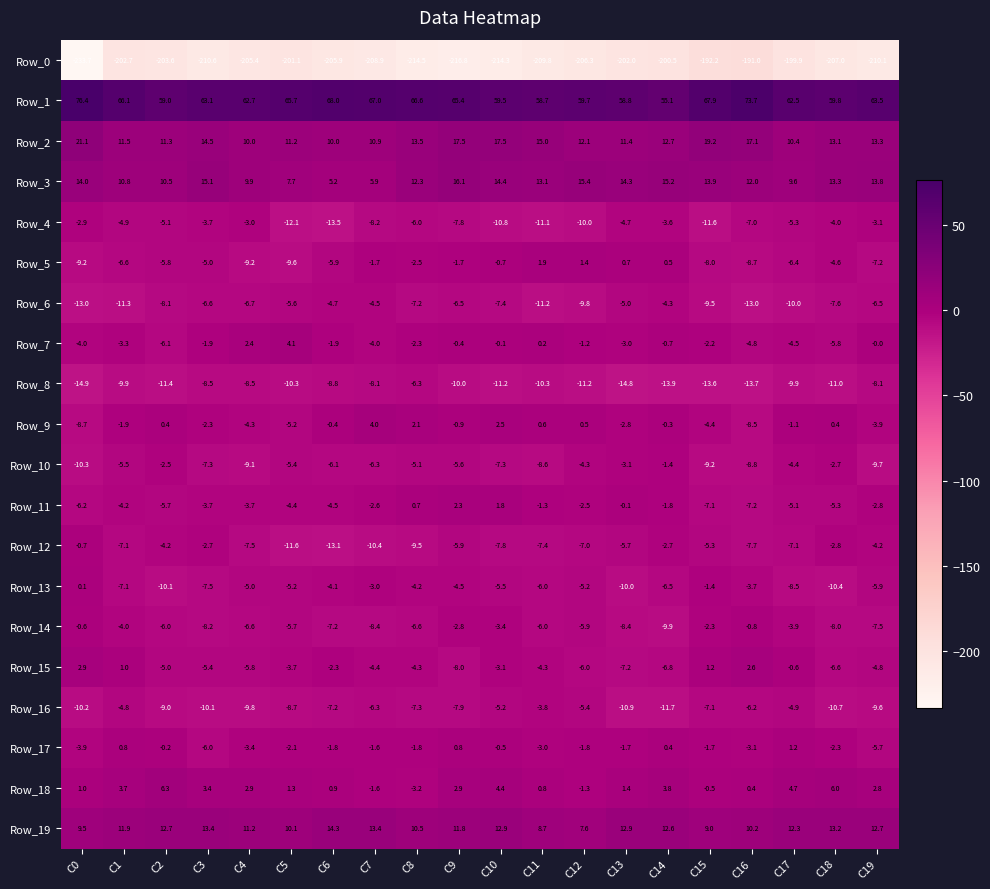

How many data points does each series have?

20